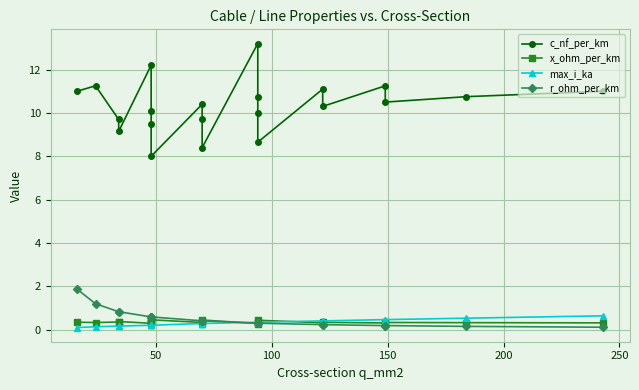

Is this an area chart (filled region under the line)?

No